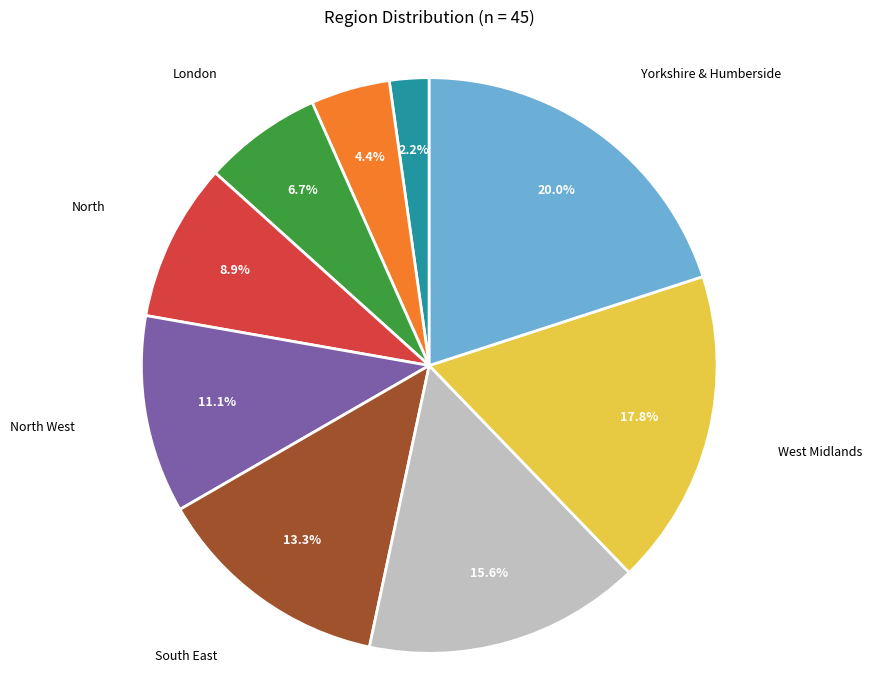

Is there a majority slice in this chart?

No